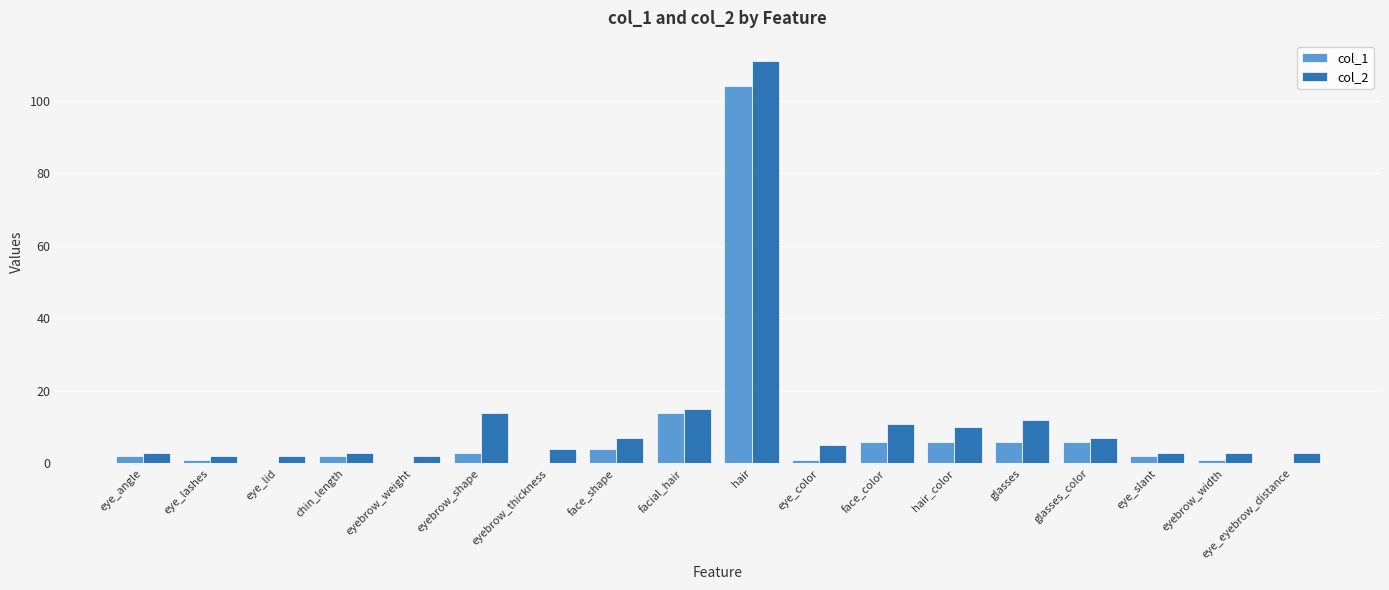

Is it true that col_2 equals 3 at eyebrow_width?

True